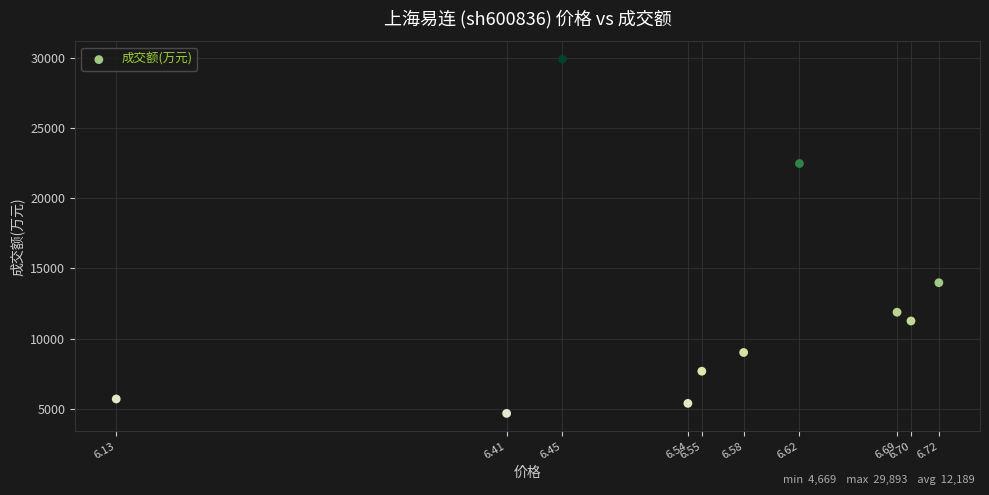

What Y value in the scatter plot is closest to 17281?

13976